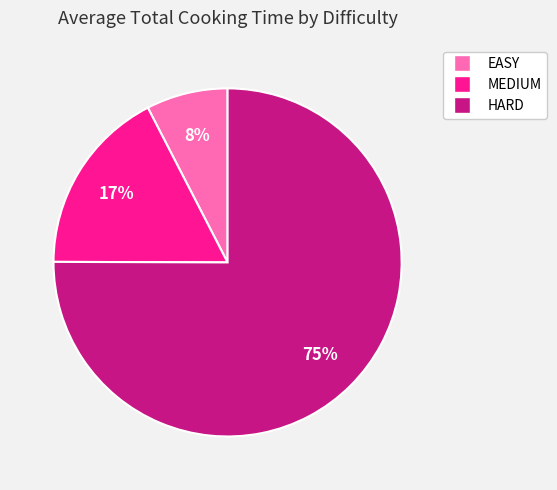

To the nearest percent, what portion does EASY represent?

8%